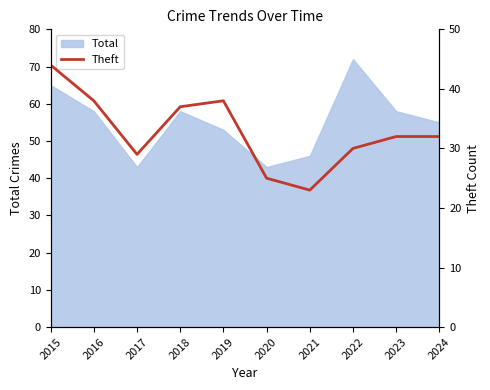

The value of Total at 2016 is 96. True or false?

False